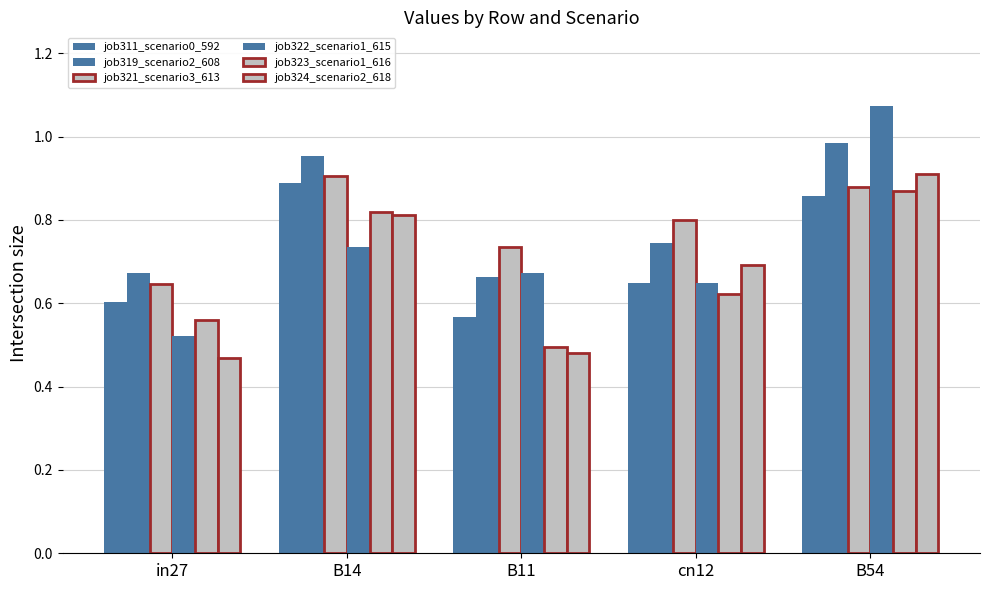

How many groups of bars are there?

5